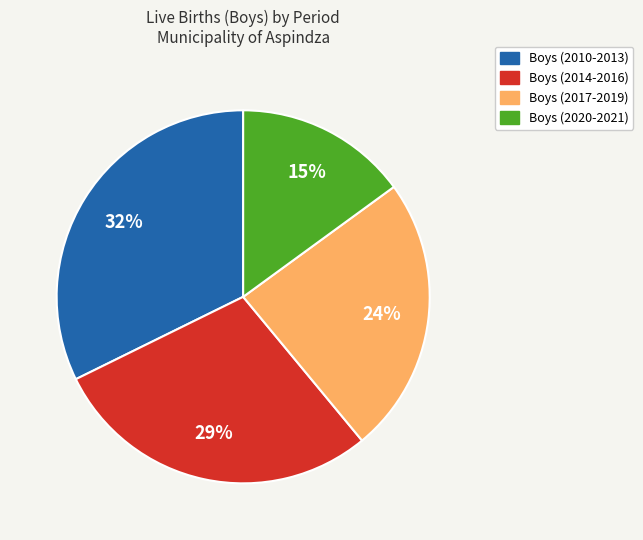

To the nearest percent, what is the average slice percentage?

25%